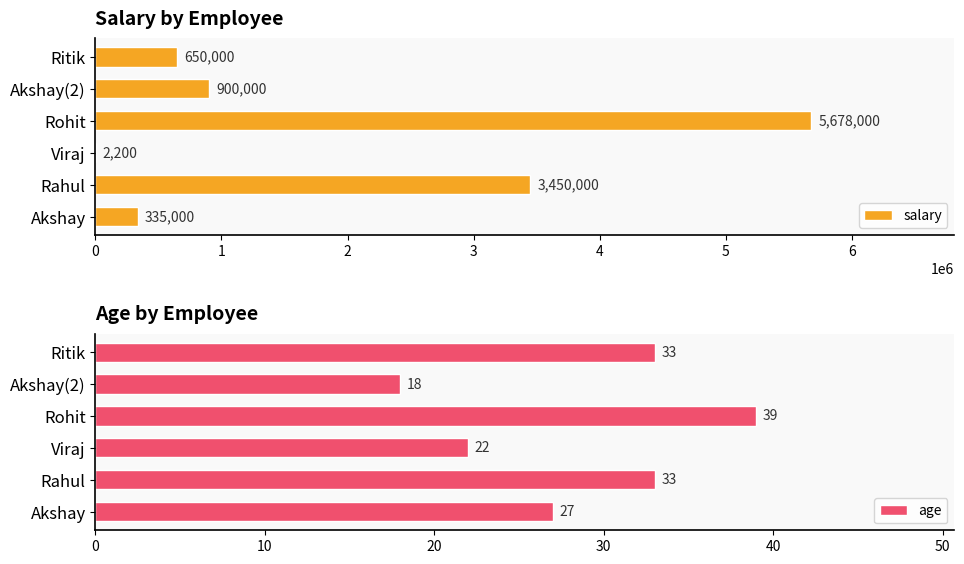

Reading left to right, extract all data points from this chart.

salary: 335000	3450000	2200	5678000	900000	650000
age: 27	33	22	39	18	33